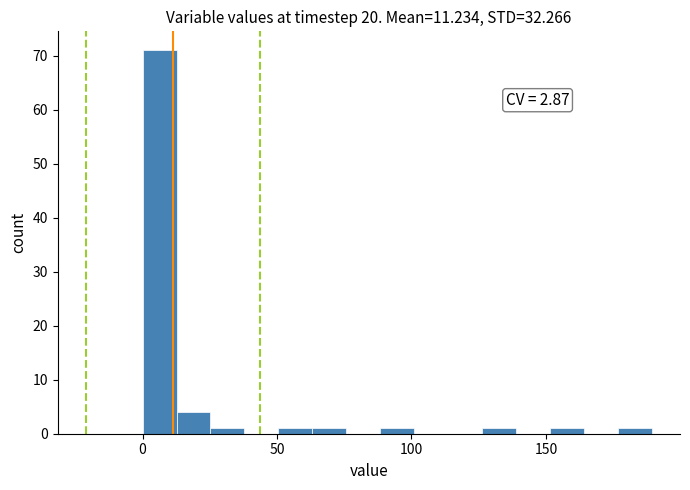

Read against the x-axis, roughly where is the centre of the tallest bar?

5